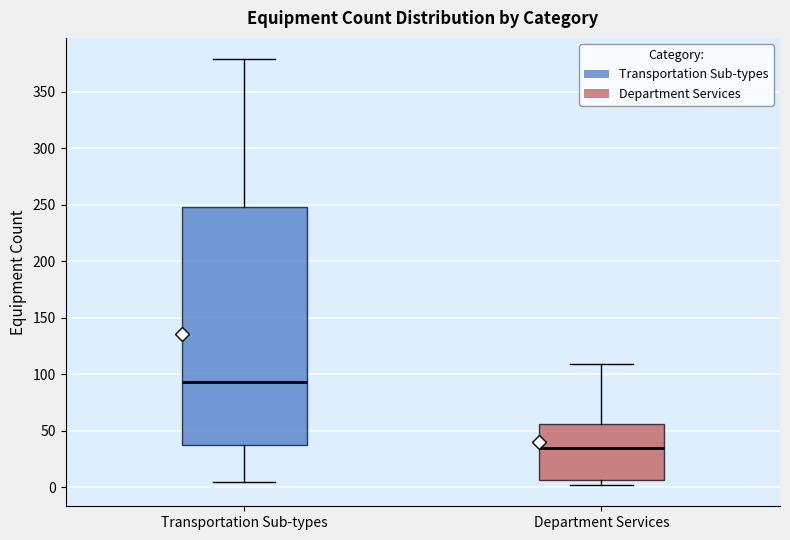

Which box's median line is the highest?

Transportation Sub-types